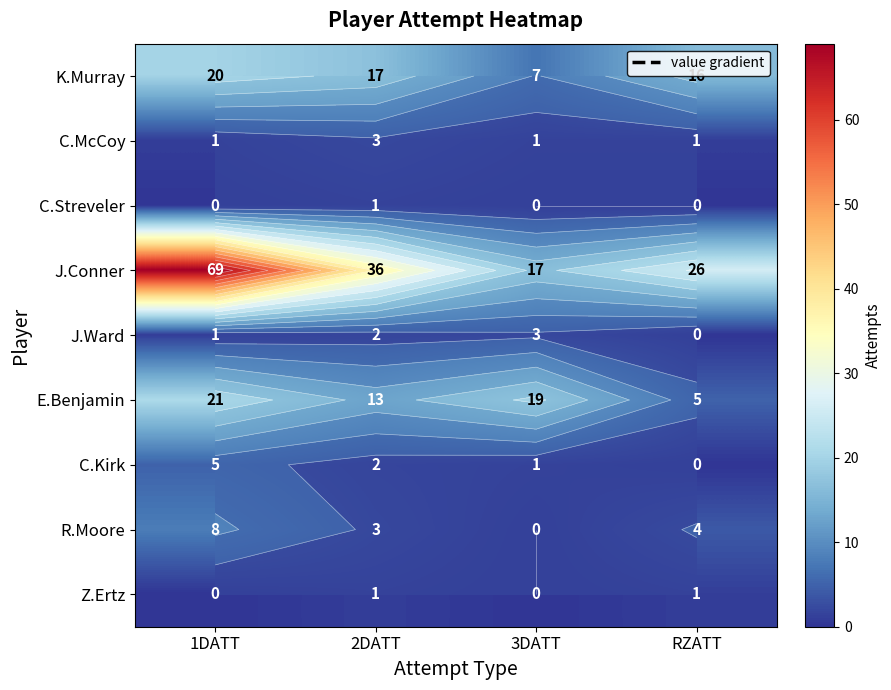

What is the total value across all series at 2DATT?

78